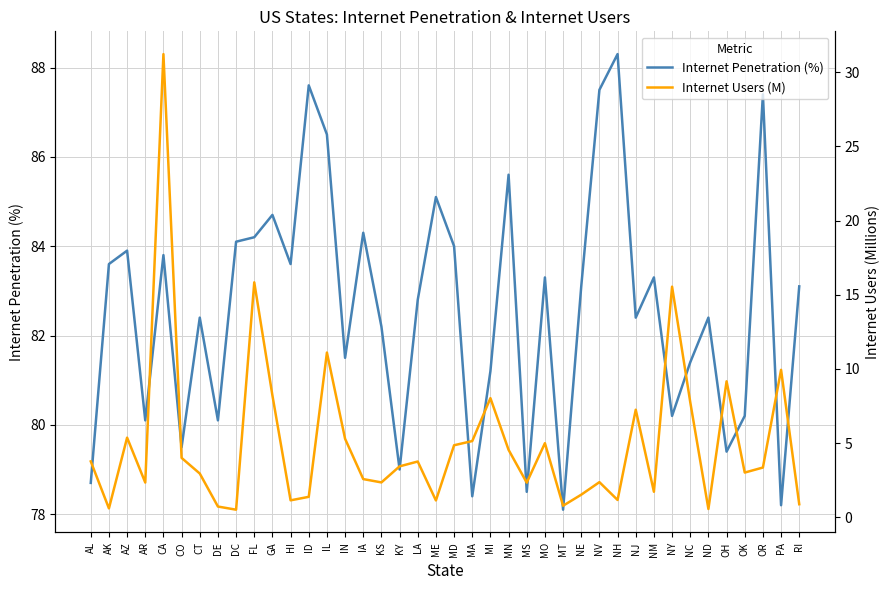

True or false: Internet Users (M) has more than 2 interior local peaks.

True